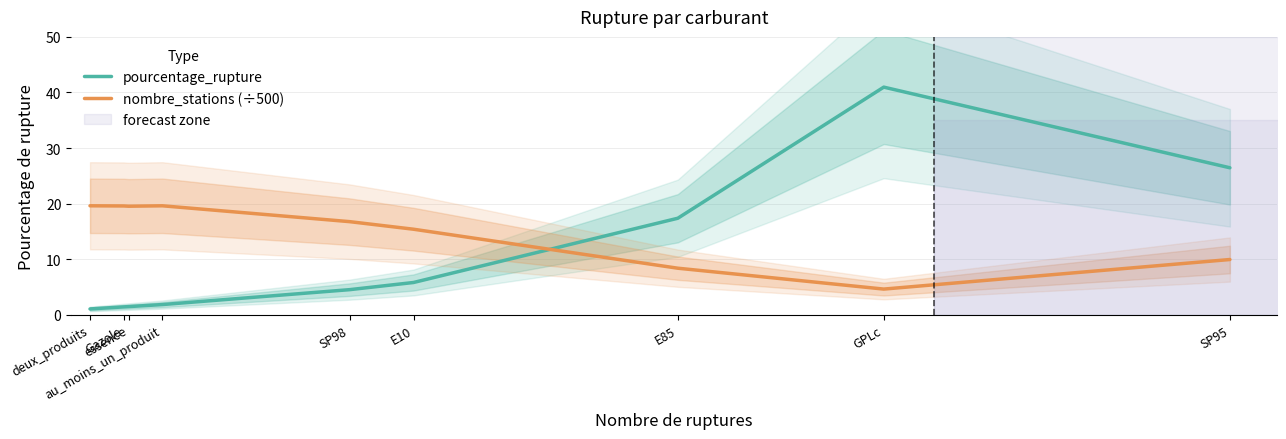

Count the number of categories in the chart.

9